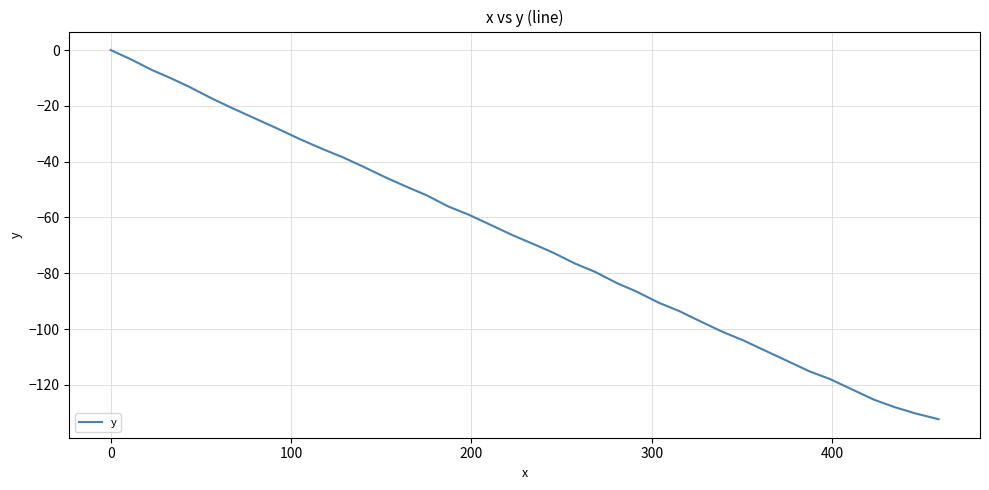

What is the minimum value shown in the chart?

-132.3